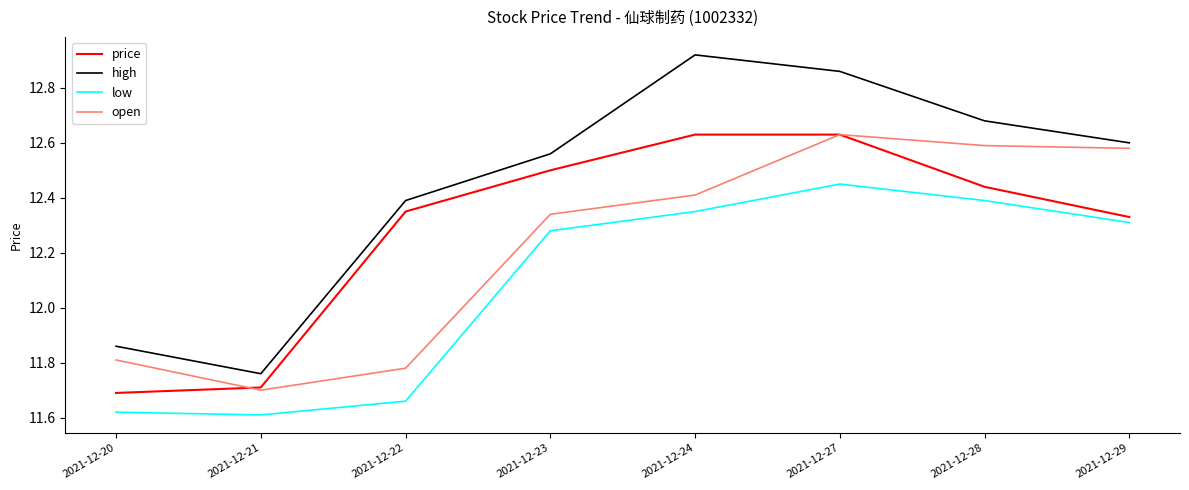

How many lines are shown in the chart?

4